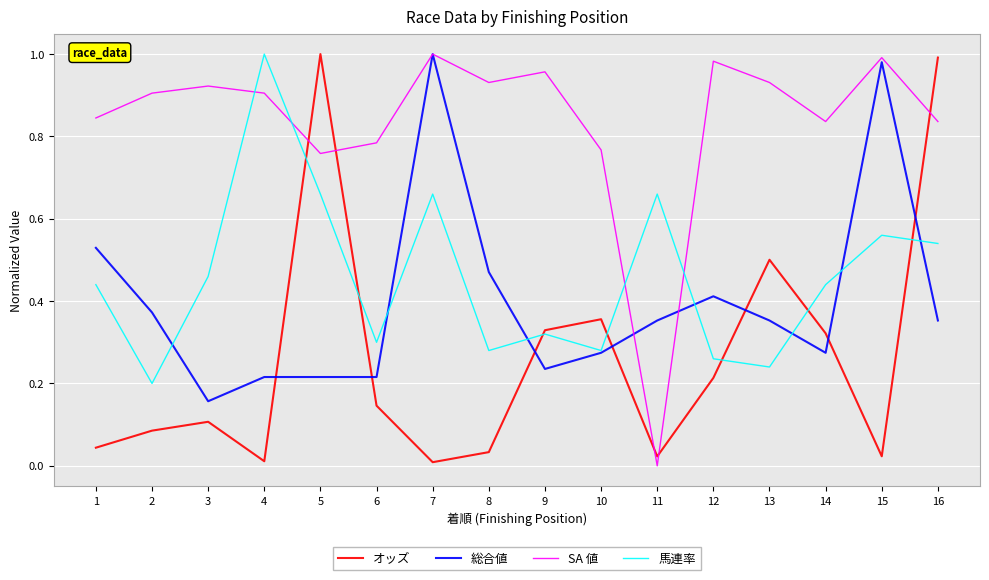

Which series has the largest total across all categories?

SA 値